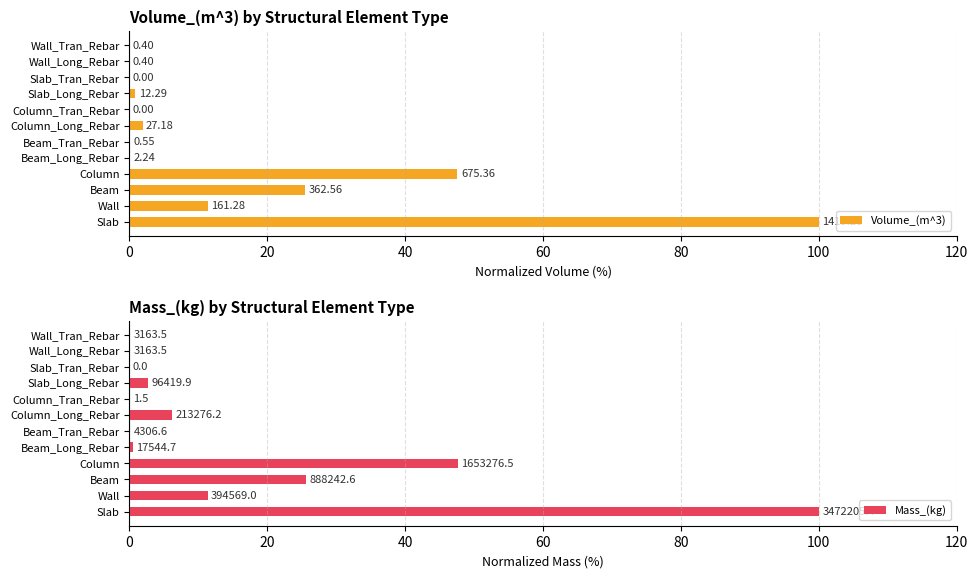

The value of Volume_(m^3) at Beam_Long_Rebar is 0.2. True or false?

False